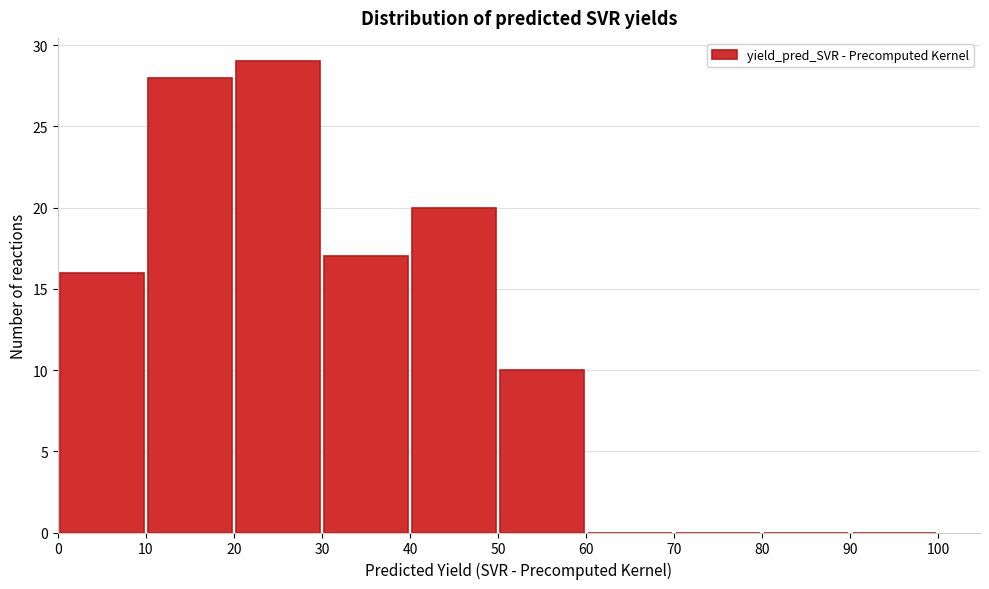

Reading left to right, list every bar in this chart as the range it spans on the x-axis followed by its height. The values are not printed on the chart, so give them approximately, as read against the axis.

0 to 10: 16
10 to 20: 28
20 to 30: 29
30 to 40: 17
40 to 50: 20
50 to 60: 10
60 to 70: 0
70 to 80: 0
80 to 90: 0
90 to 100: 0